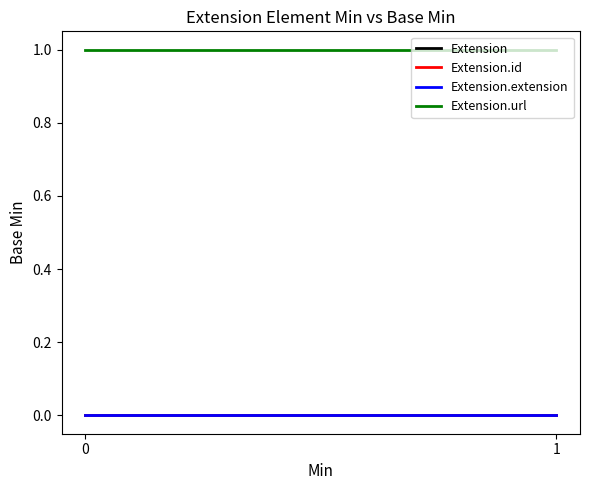

Is it true that Extension.url equals 1 at 0?

True